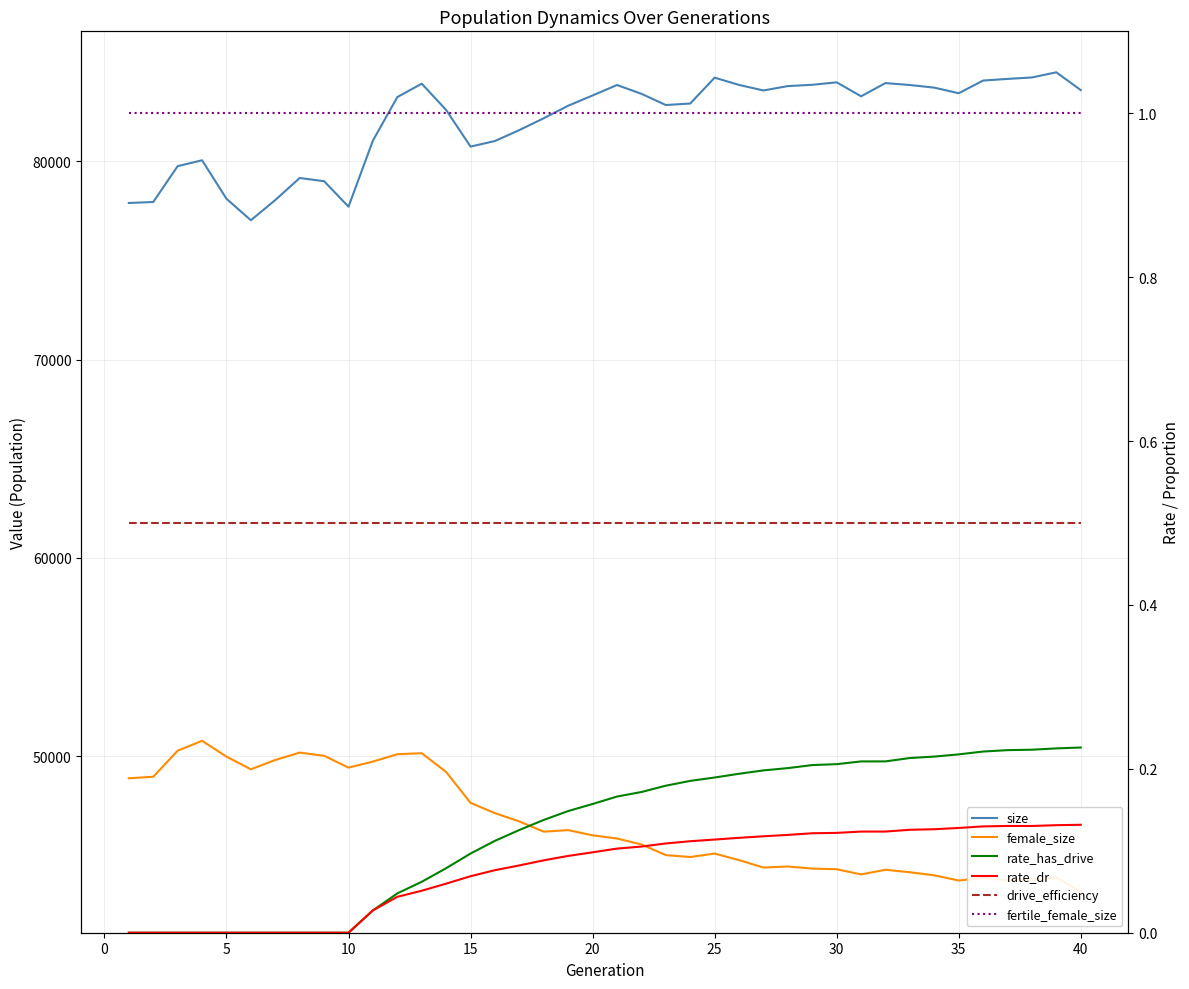

What are all the series names shown in the legend?

size, female_size, rate_has_drive, rate_dr, drive_efficiency, fertile_female_size